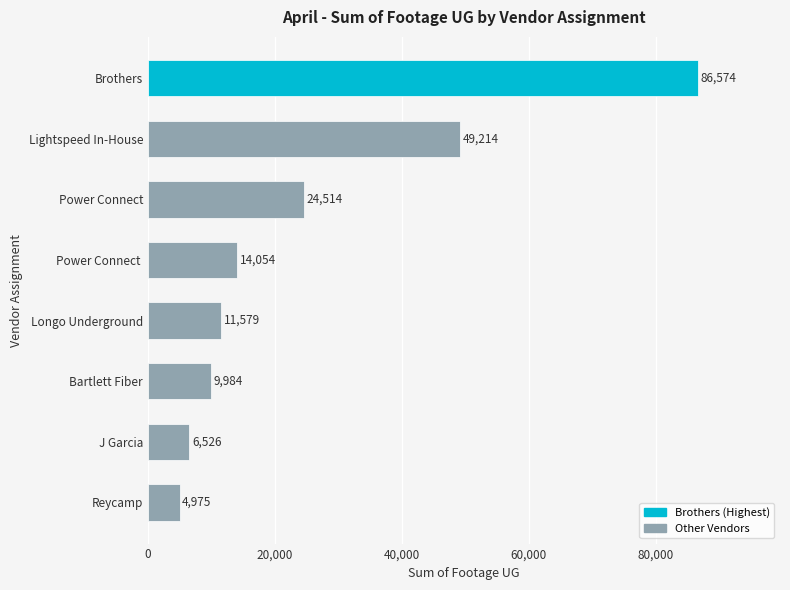

What is the ratio of the value at Brothers to the value at Power Connect ?

6.2